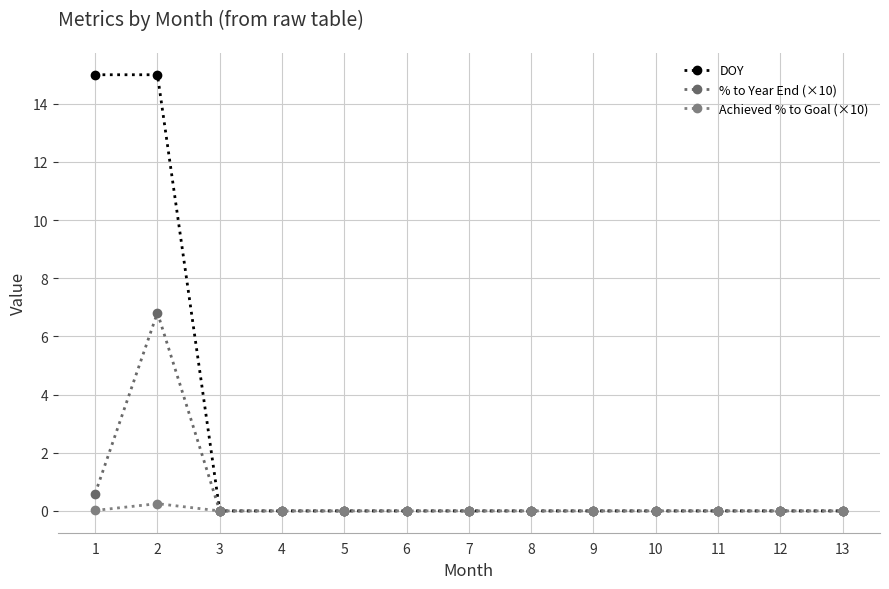

How many interior local peaks does the % to Year End (×10) series have?

1